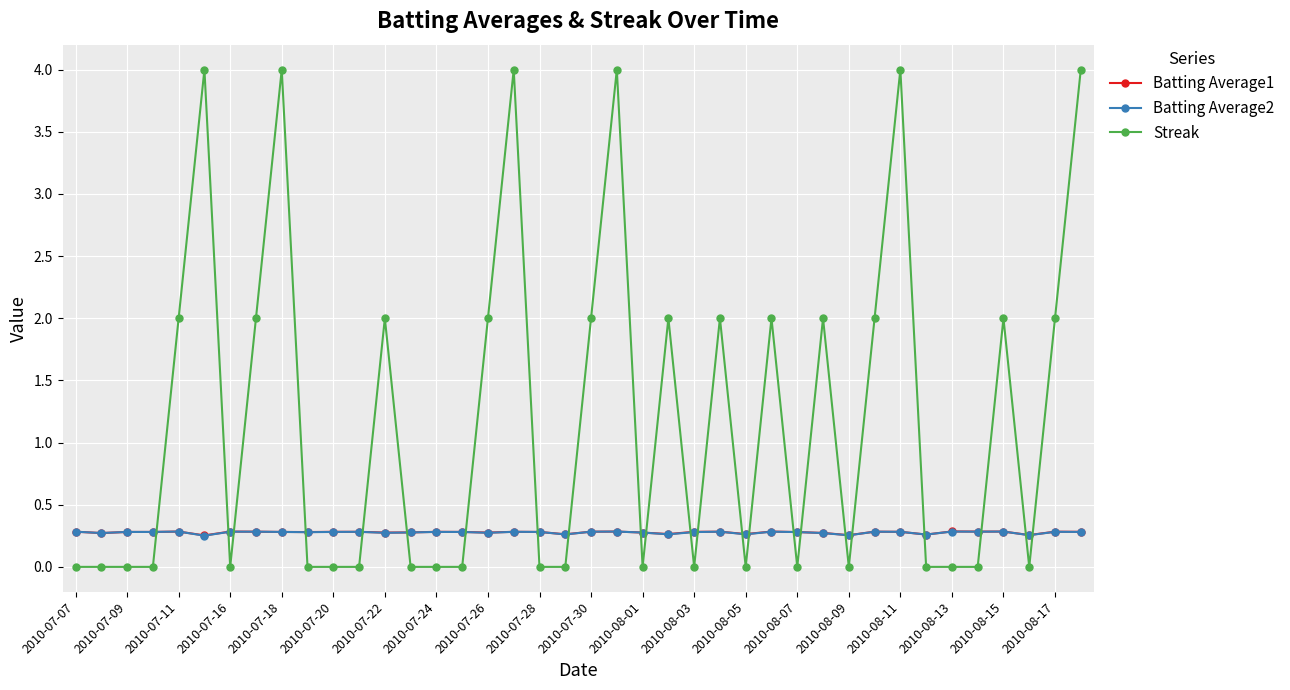

What is the sum of all Batting Average1 values?

11.1